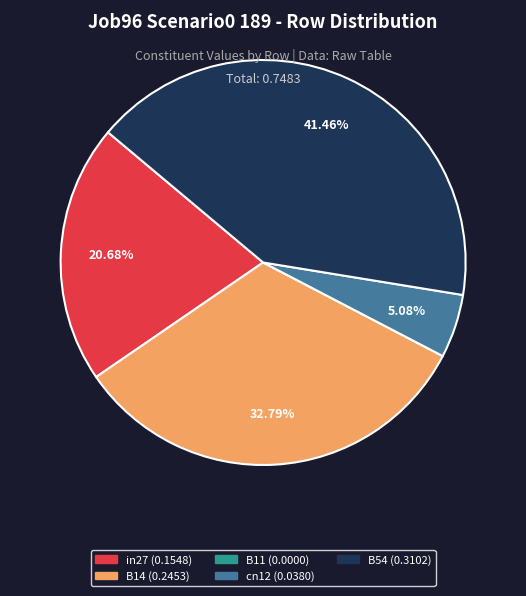

Is B14 the majority of the pie?

No